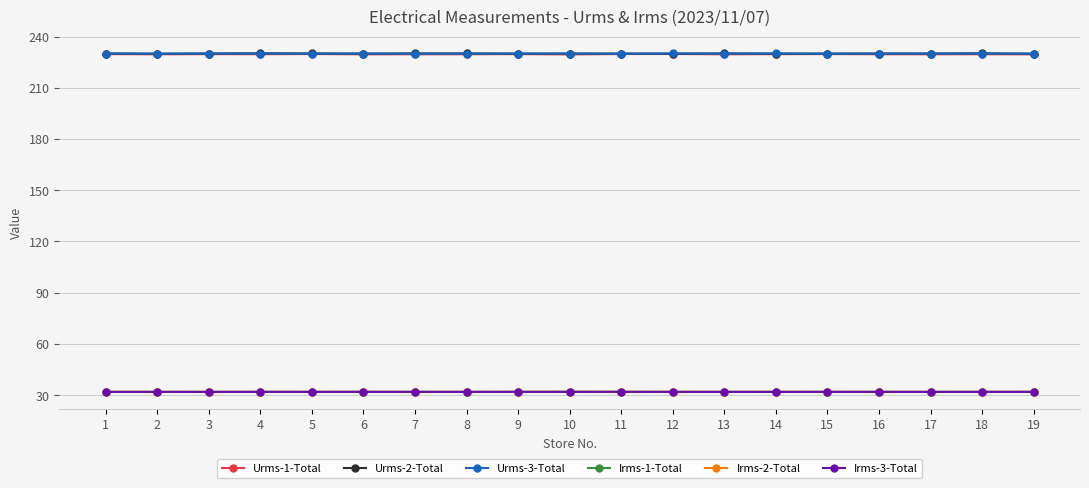

Is this an area chart (filled region under the line)?

No